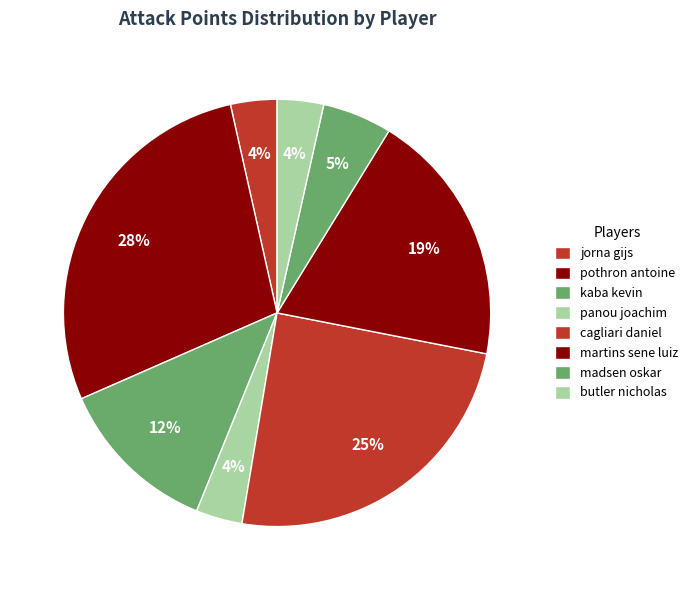

What is the smallest slice in the pie chart?

jorna gijs